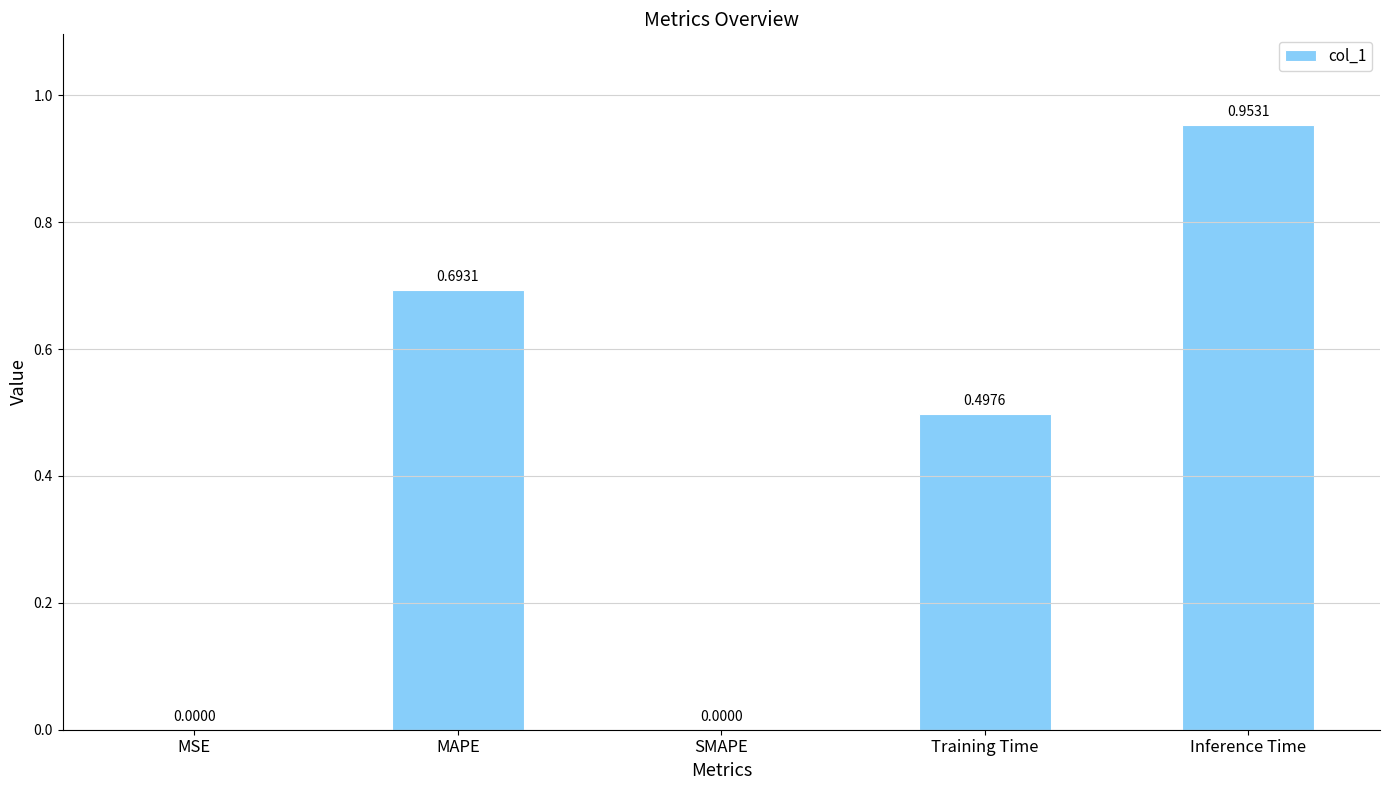

The value at Training Time is 0.7. True or false?

False